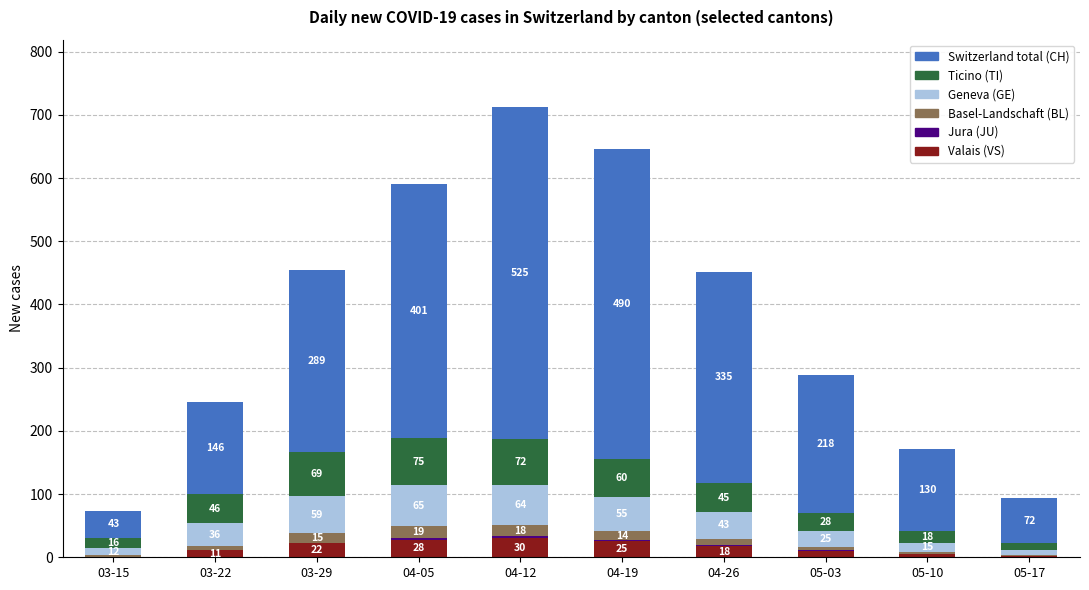

What is the total value across all series at 03-15?

74